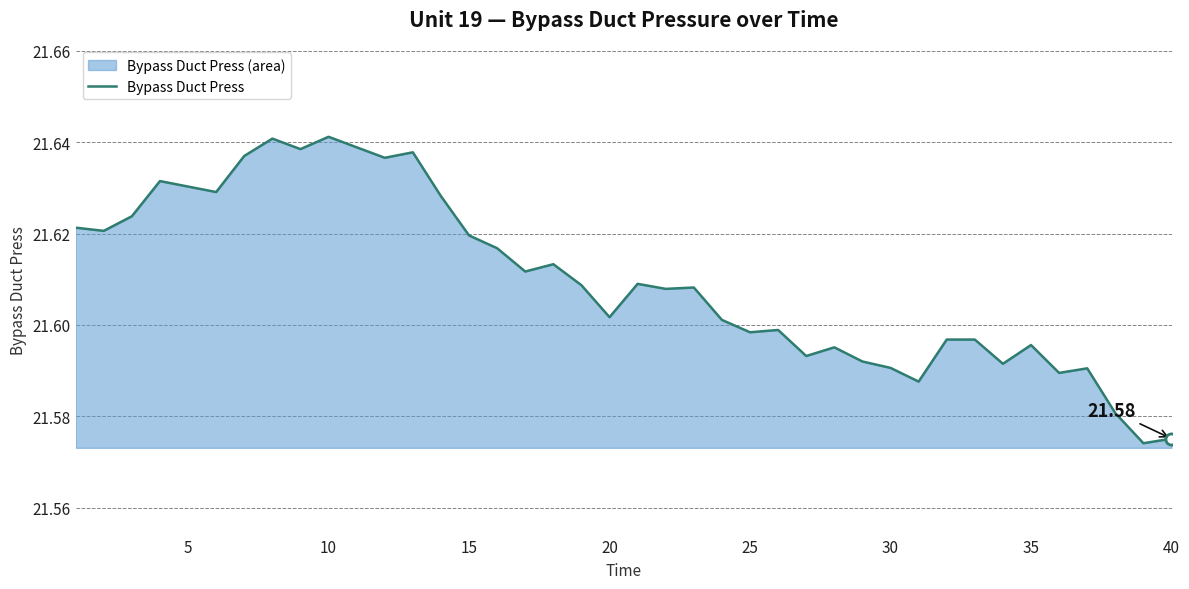

How many interior local peaks (higher than both neighbors) does the data have?

11